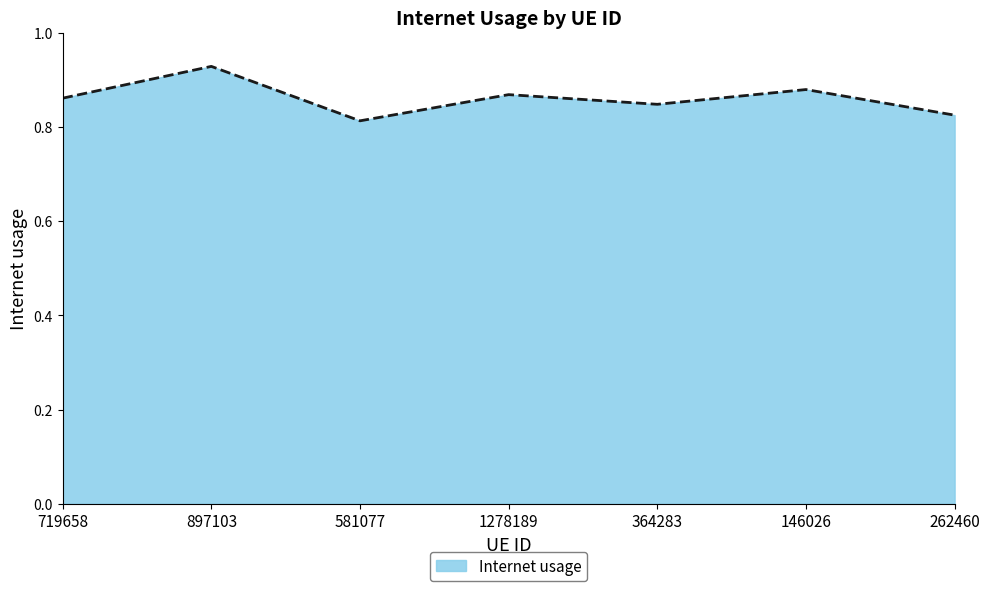

Is it true that the value at 581077 is 1.3?

False